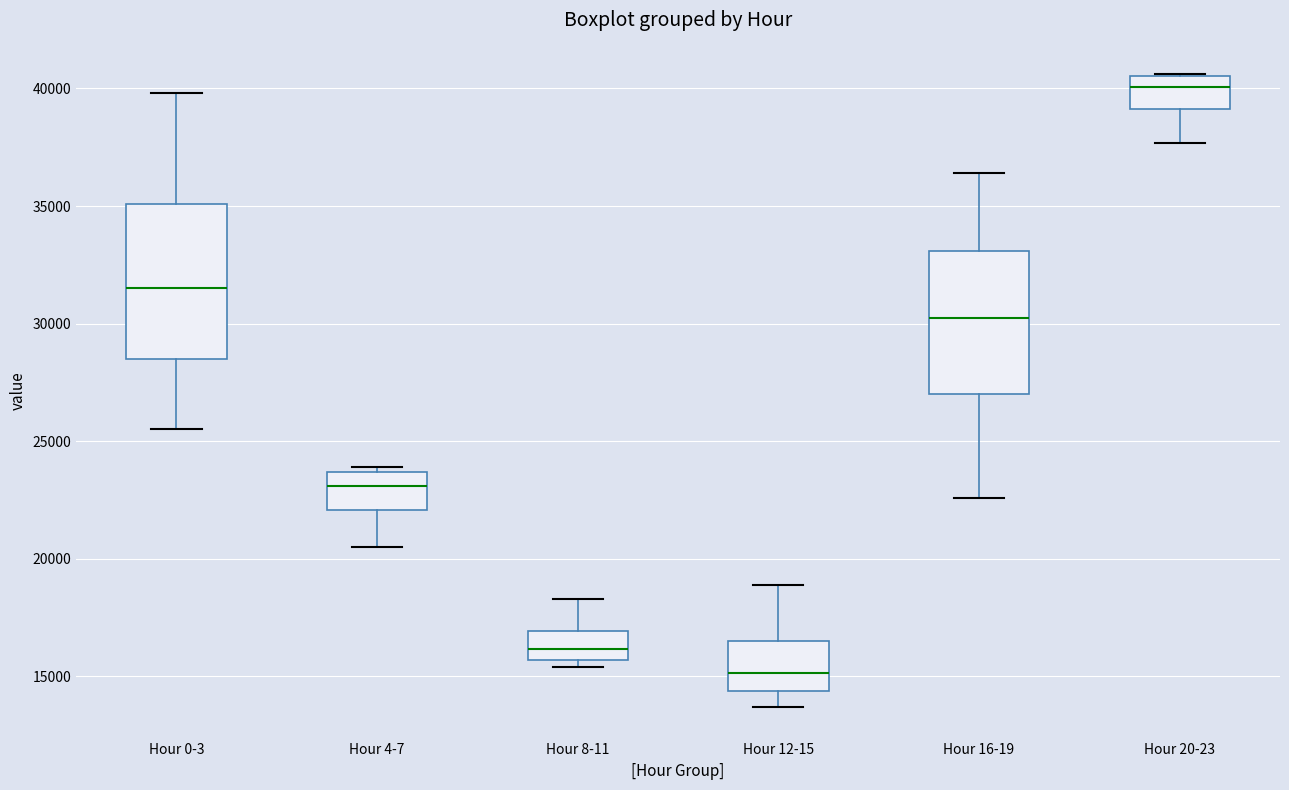

Which box is the tallest, from its lower edge to its upper edge?

Hour 0-3